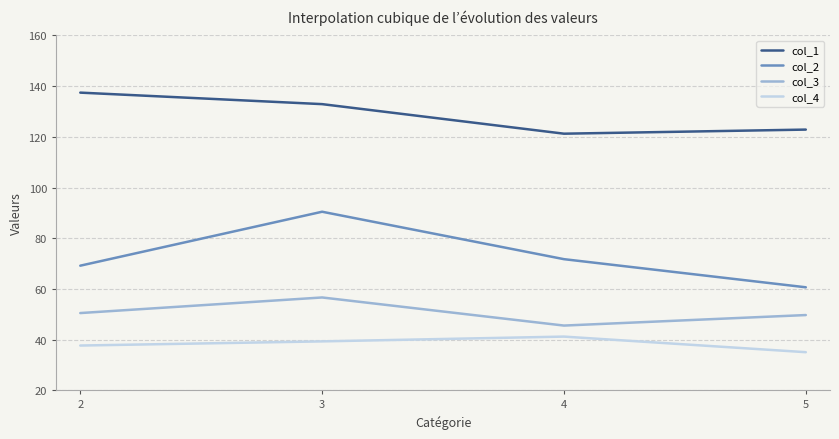

The value of col_3 at 3 is 56.7. True or false?

True